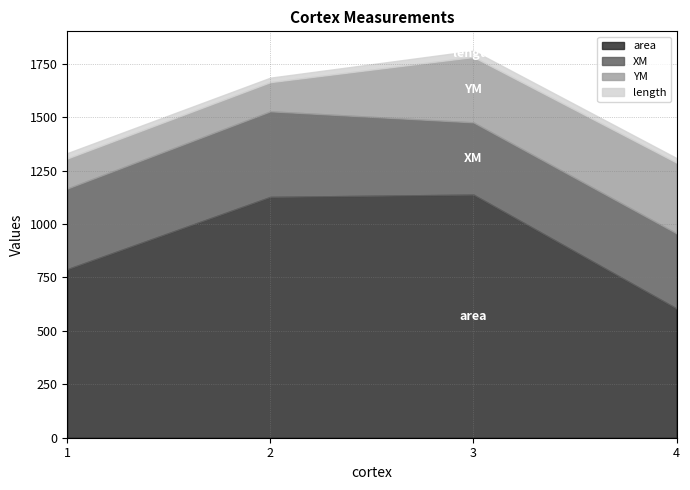

The value of XM at 1 is 554.4. True or false?

False